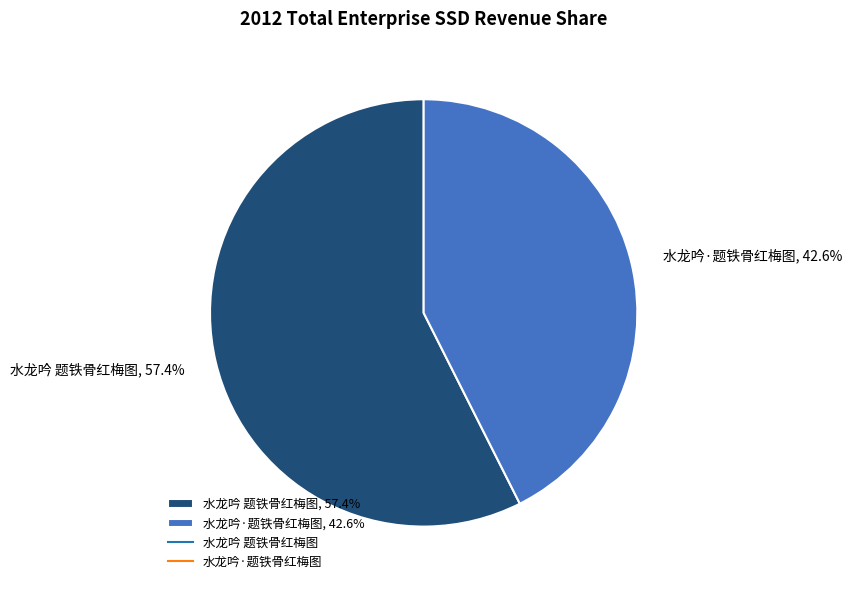

Does 水龙吟·题铁骨红梅图 represent more than half of the total?

No